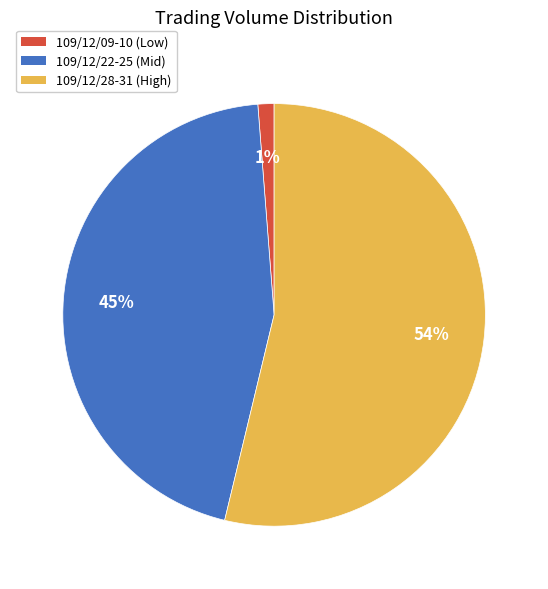

Which slice is the largest?

109/12/28-31 (High)